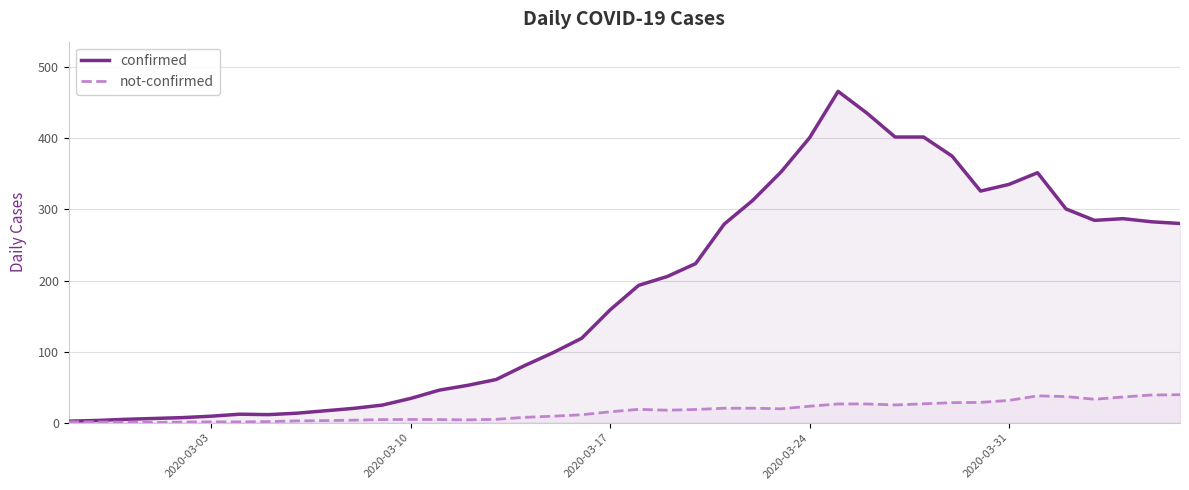

How many values in the confirmed series exceed 193?

20